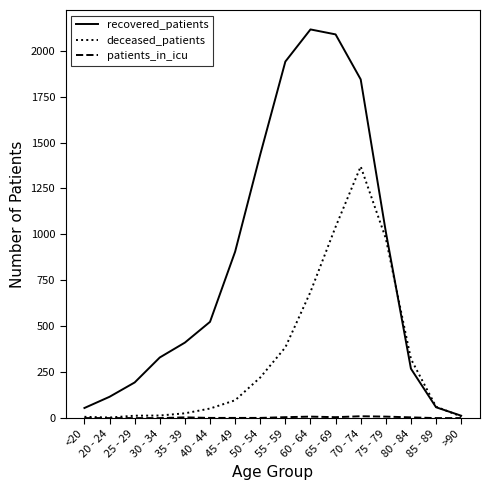

Between <20 and 40 - 44, which series saw the biggest shift?

recovered_patients